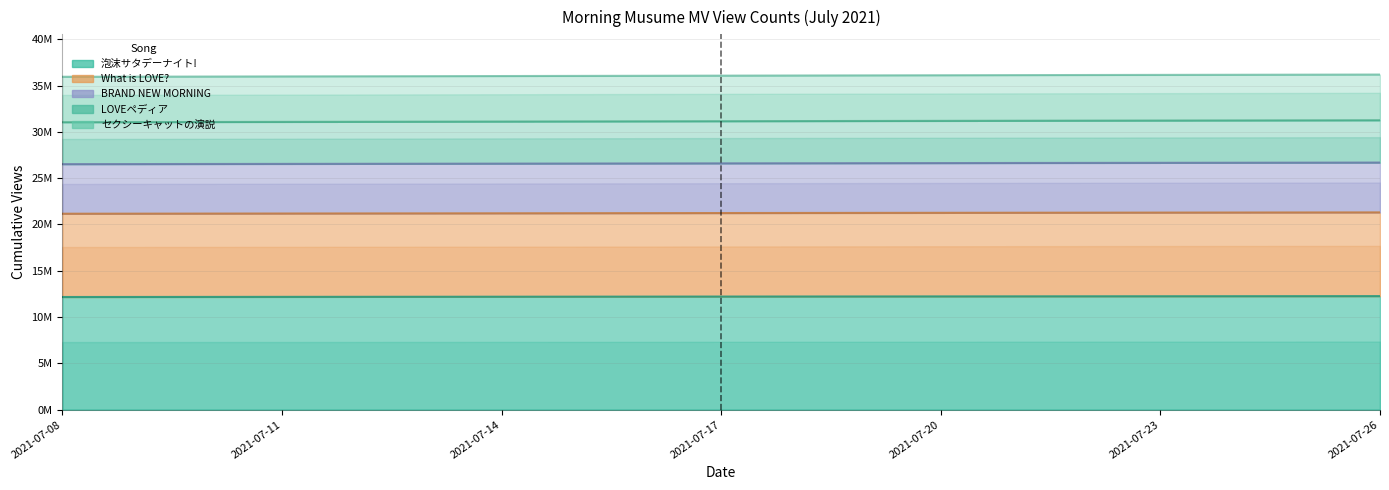

The 泡沫サタデーナイト! series shows 12.2 at 2021-07-19. True or false?

True